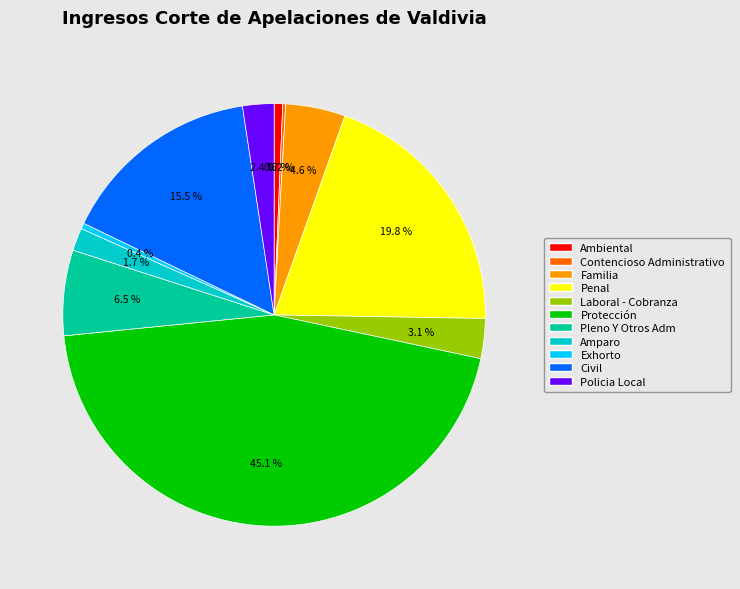

To the nearest percent, what is the combined percentage of Pleno Y Otros Adm and Ambiental?

7%